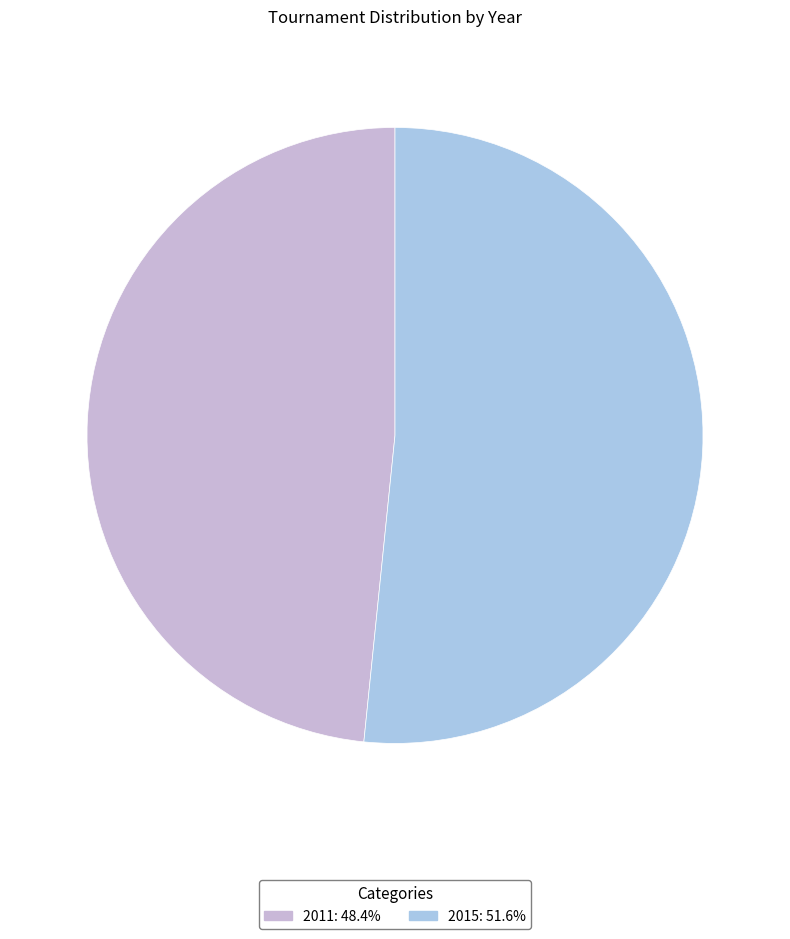

Approximately how many times larger is the value at 2015: 51.6% compared to 2011: 48.4%?

1.1